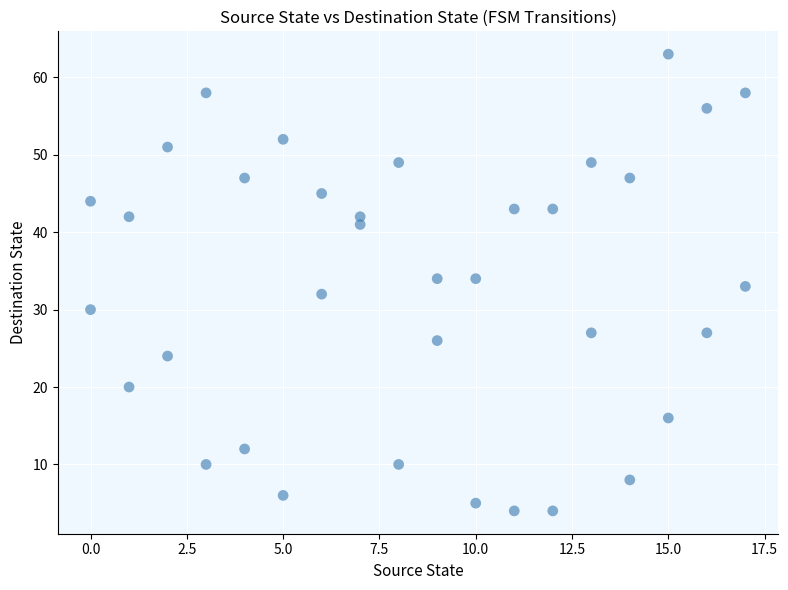

What is the range of X values (max minus min)?

17